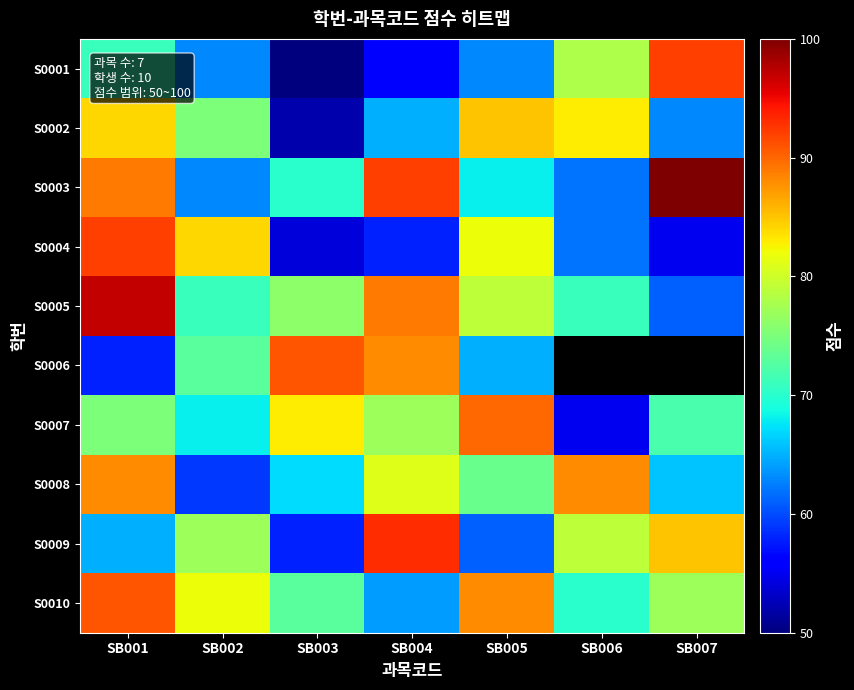

The value of S0008 at SB004 is 48.3. True or false?

False